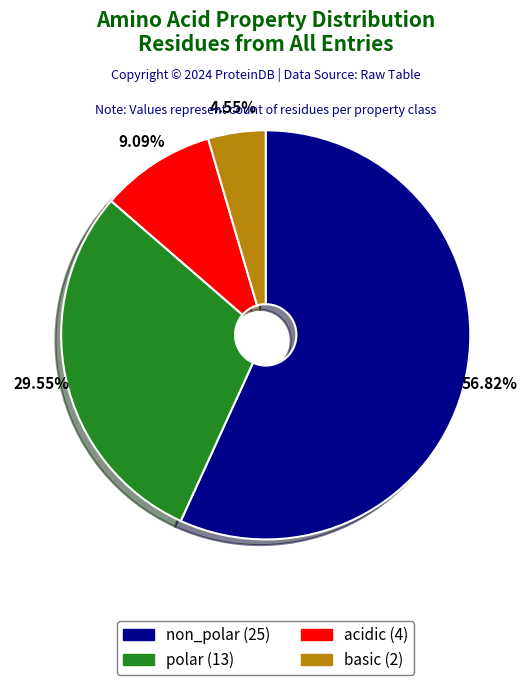

What percentage is the acidic slice, to the nearest percent?

9%